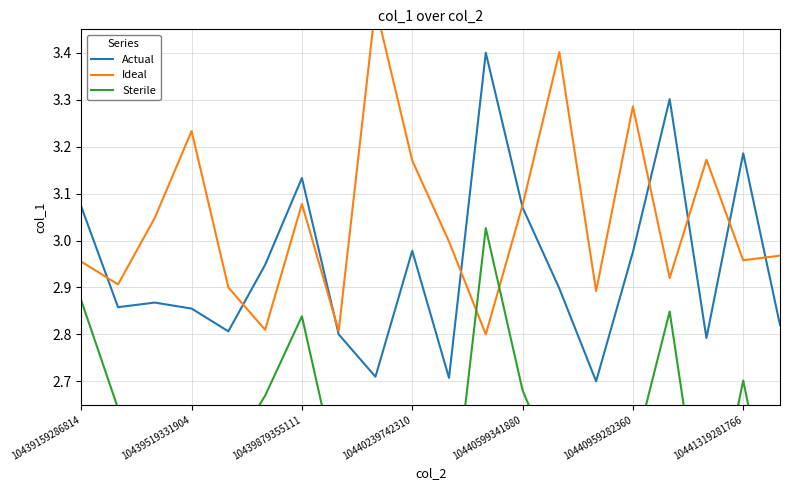

What is the maximum value shown in the chart?

3.5